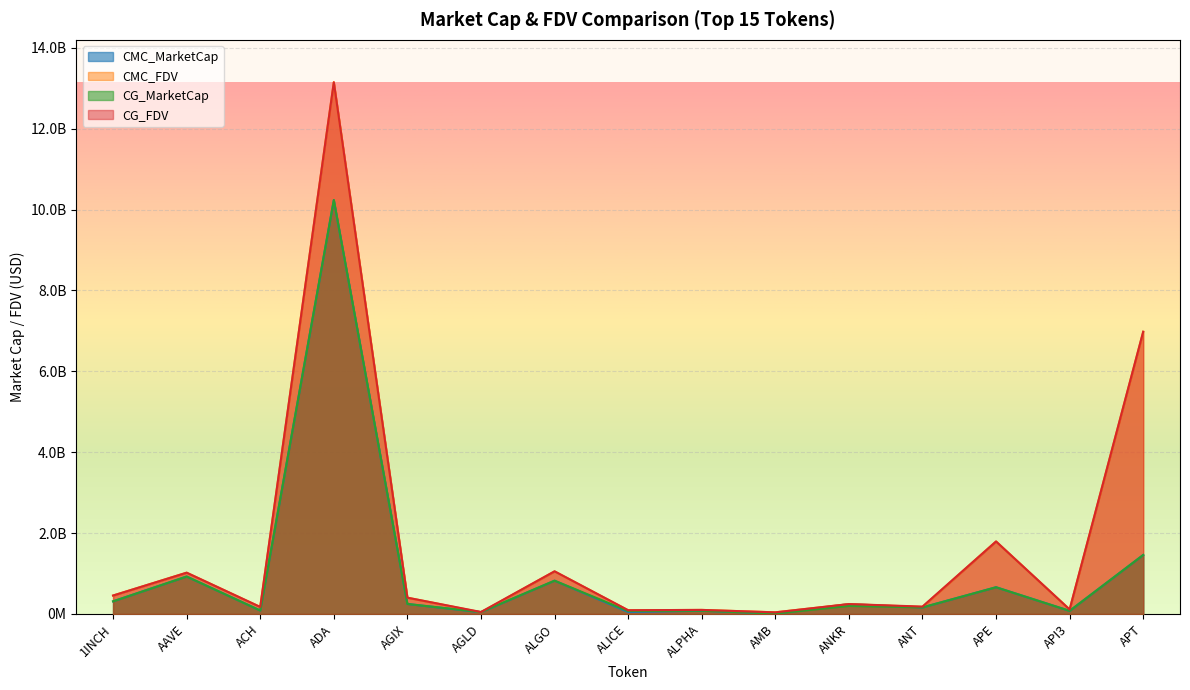

Which series has the widest spread of values?

CMC_FDV